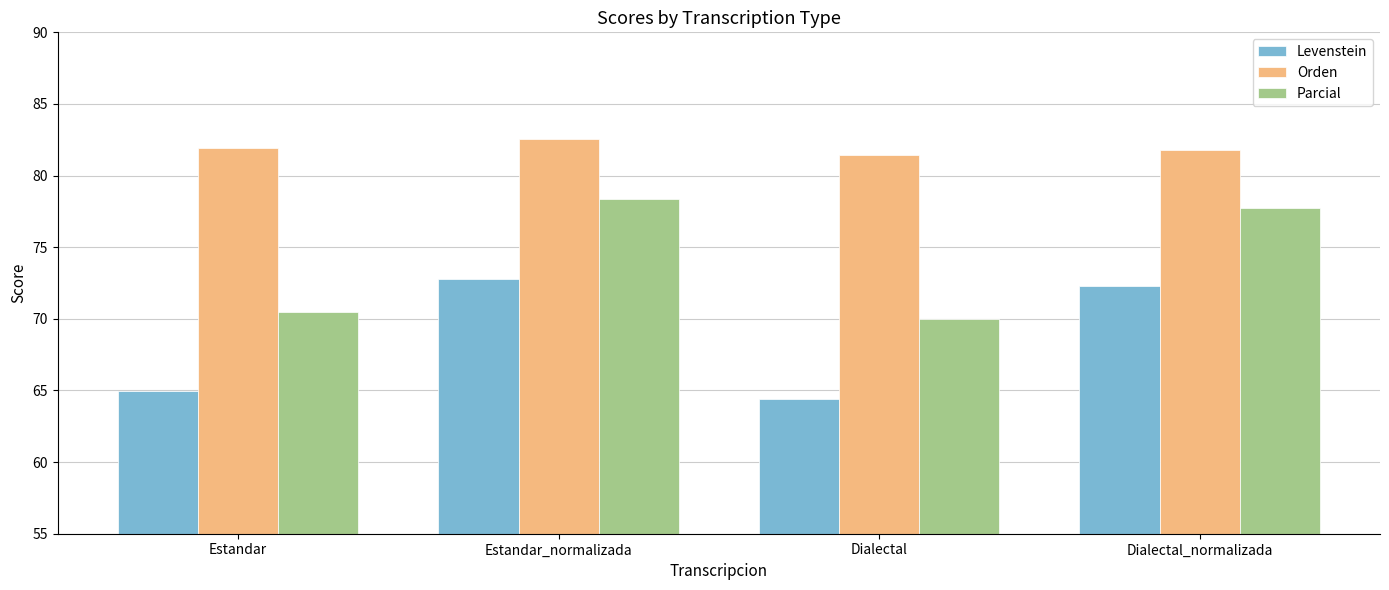

Are the bars grouped side by side (vs. stacked)?

Yes